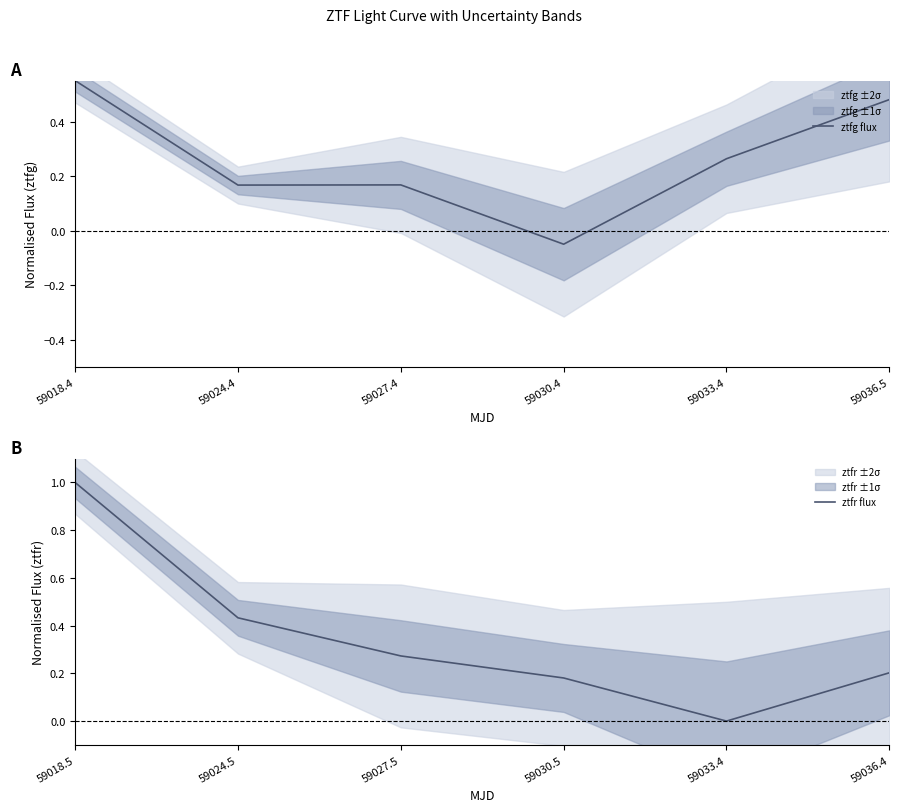

What is the lowest value of the ztfg flux series?

-0.1